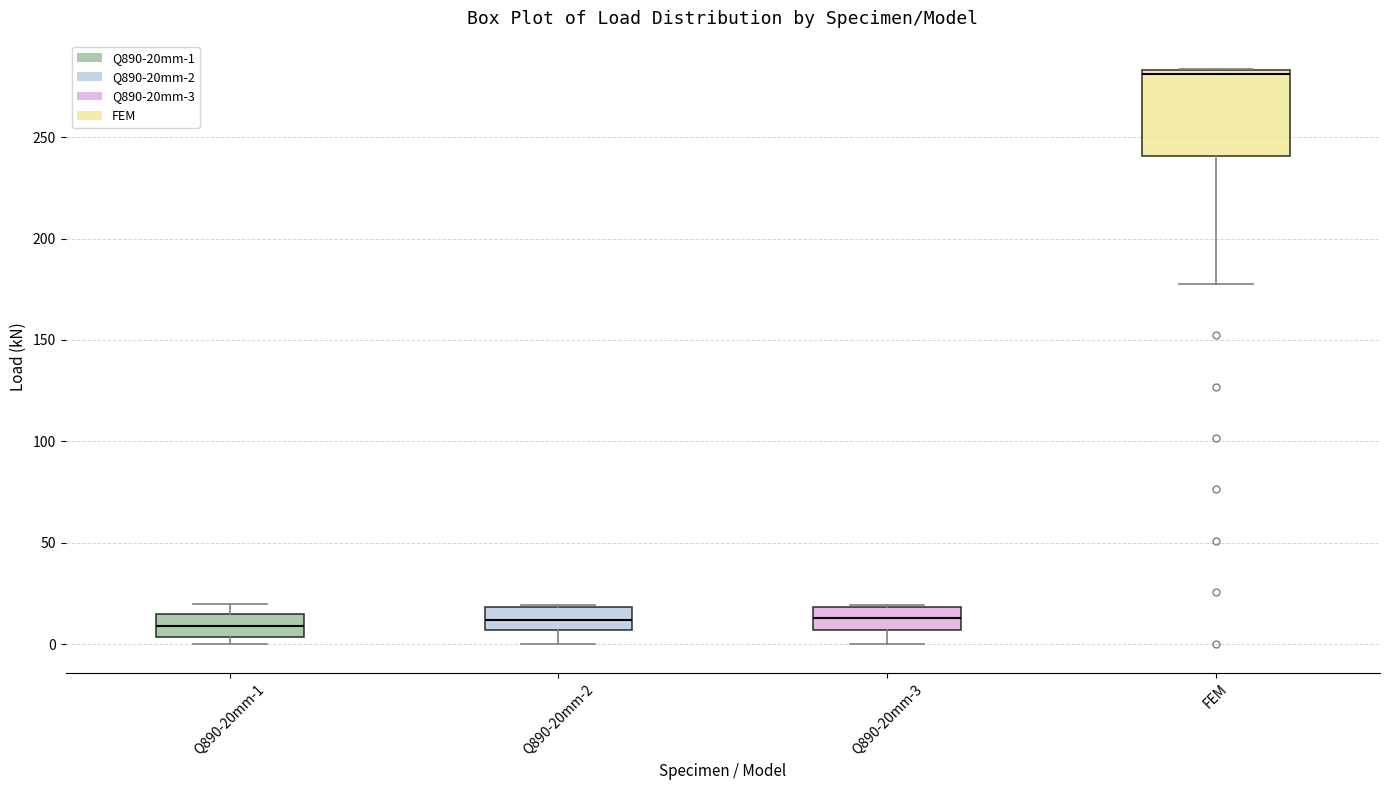

Reading left to right, read every box against the y-axis: the position of its median line, the range the box covers, and the ends of its whiskers. The values are not printed on the chart, so give them approximately, as read against the axis.

Q890-20mm-1: median 10, box 5 to 15, whiskers 0 to 20
Q890-20mm-2: median 10, box 5 to 20, whiskers 0 to 20
Q890-20mm-3: median 15, box 5 to 20, whiskers 0 to 20
FEM: median 280, box 240 to 285, whiskers 180 to 285